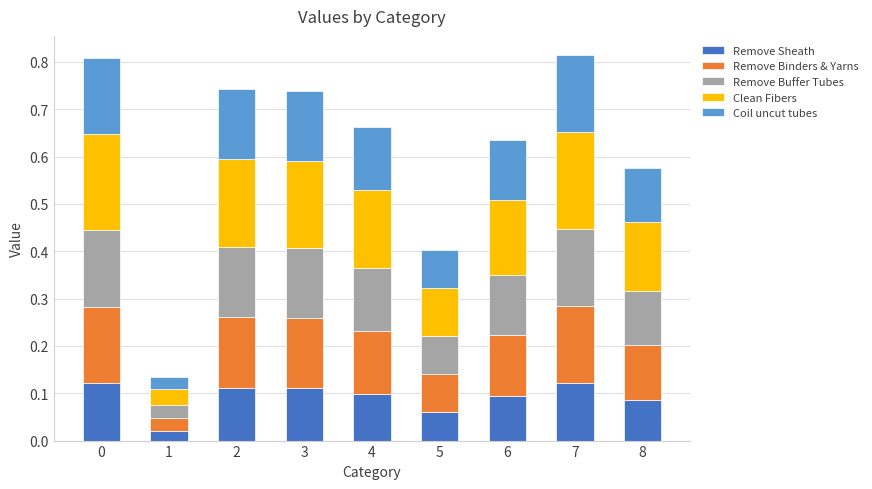

How many categories are shown in the chart?

9